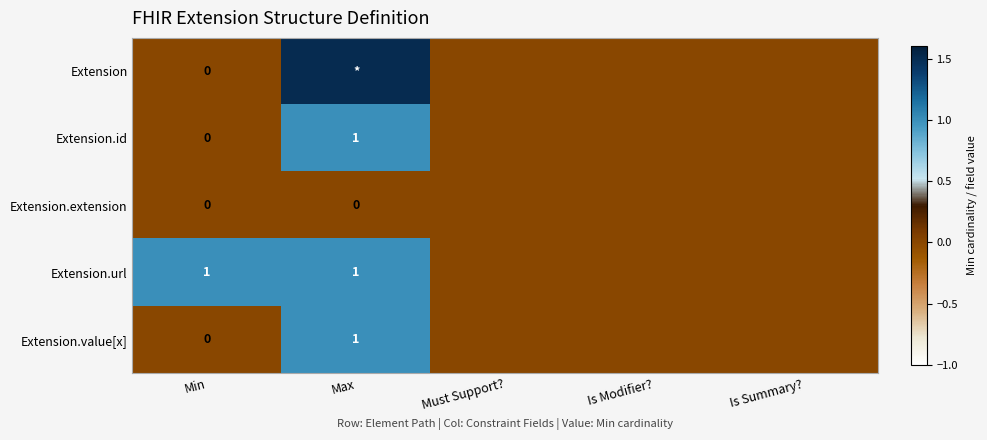

The value of Extension.id at Max is 1.8. True or false?

False